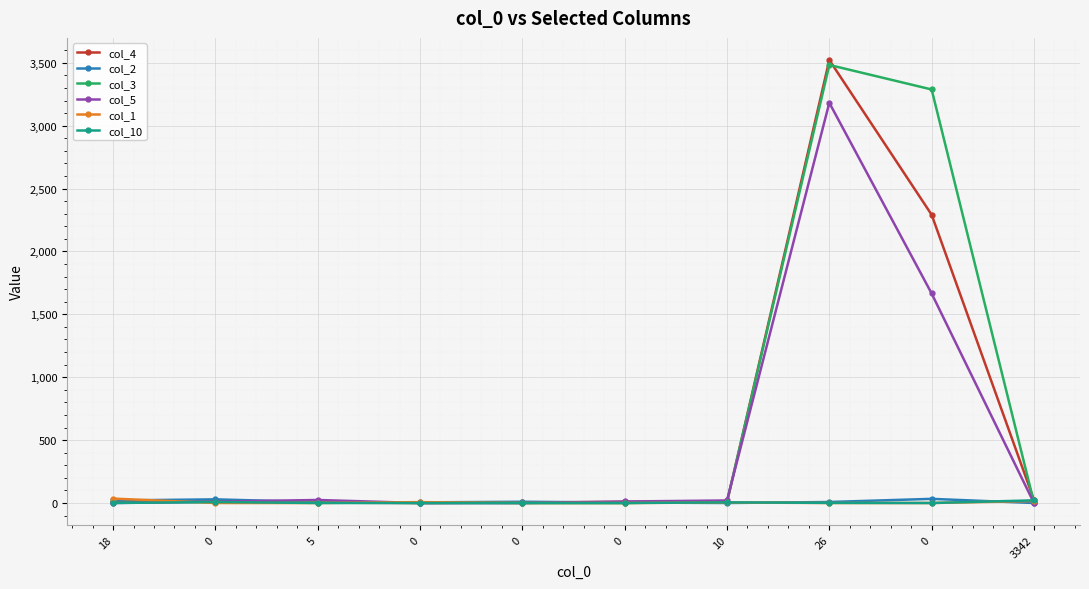

Is it true that col_4 equals 2292 at 0?

True